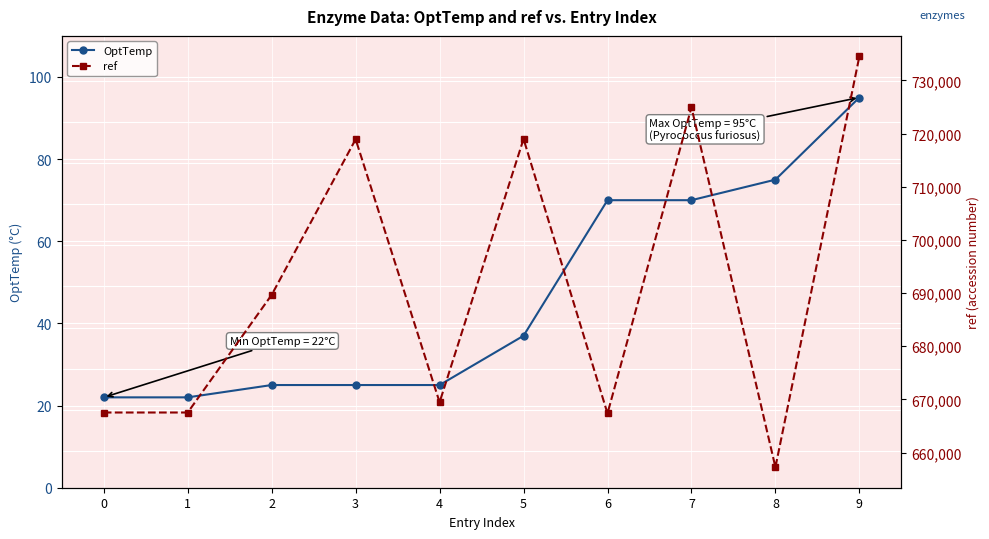

Which label corresponds to the largest value in the chart?

9